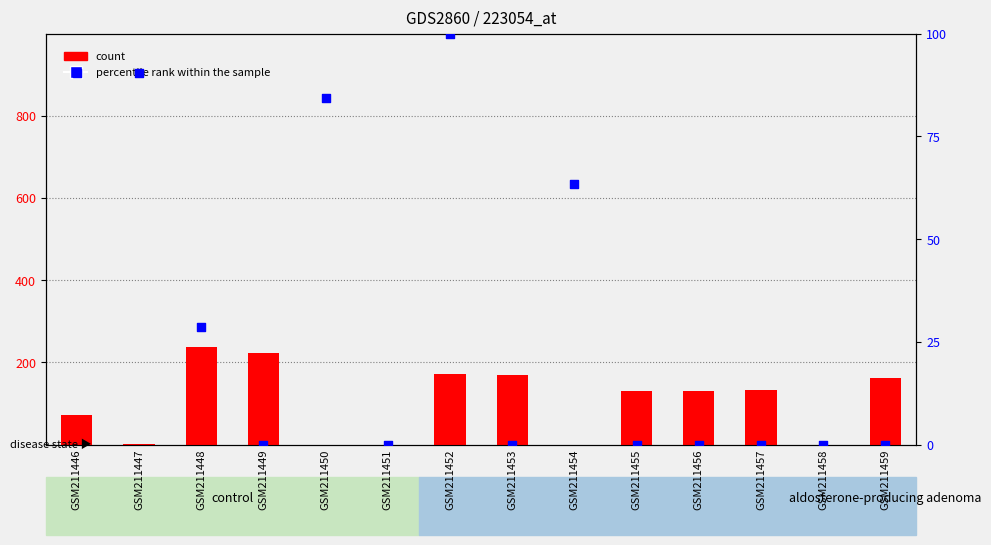

Which series reaches the minimum Y coordinate?

count